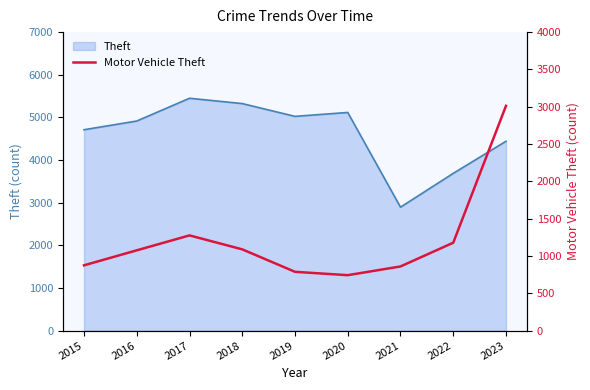

How many lines are shown in the chart?

1